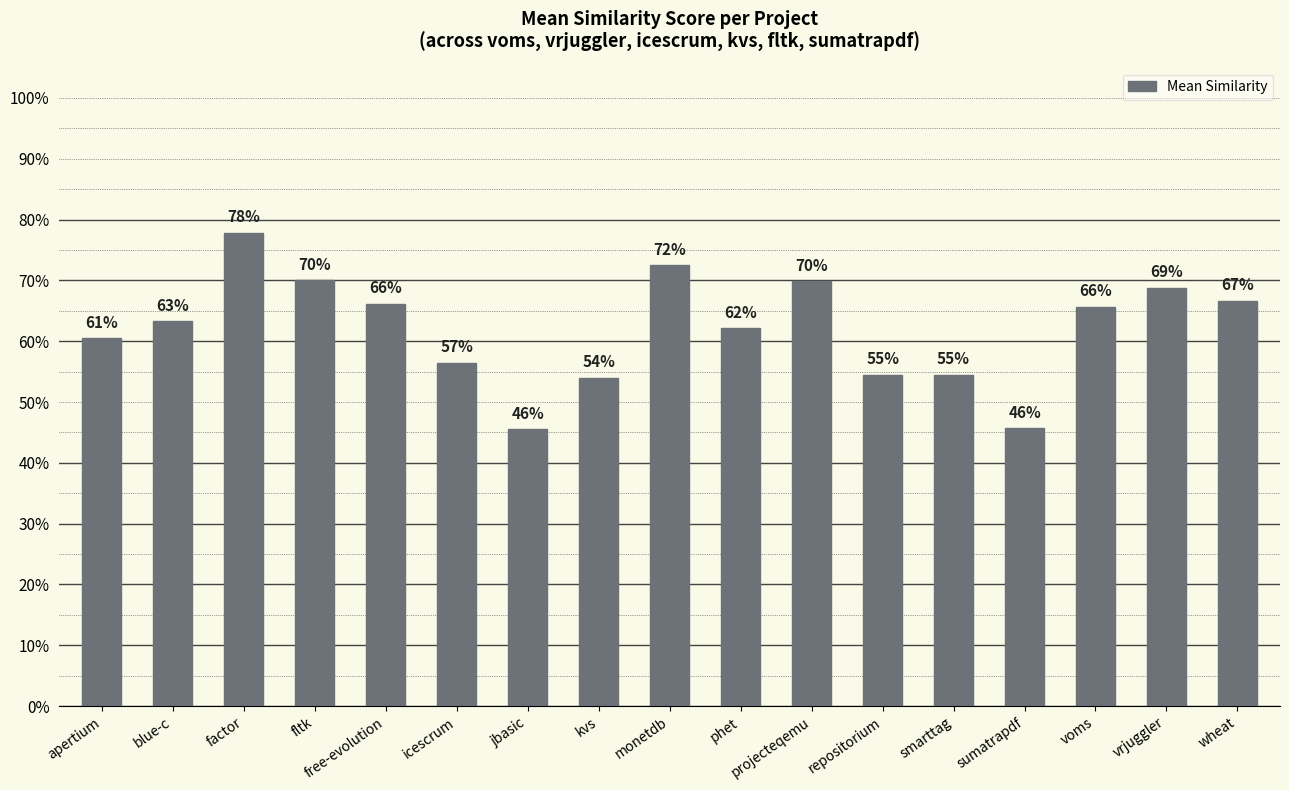

Which category has the highest value across all series?

factor